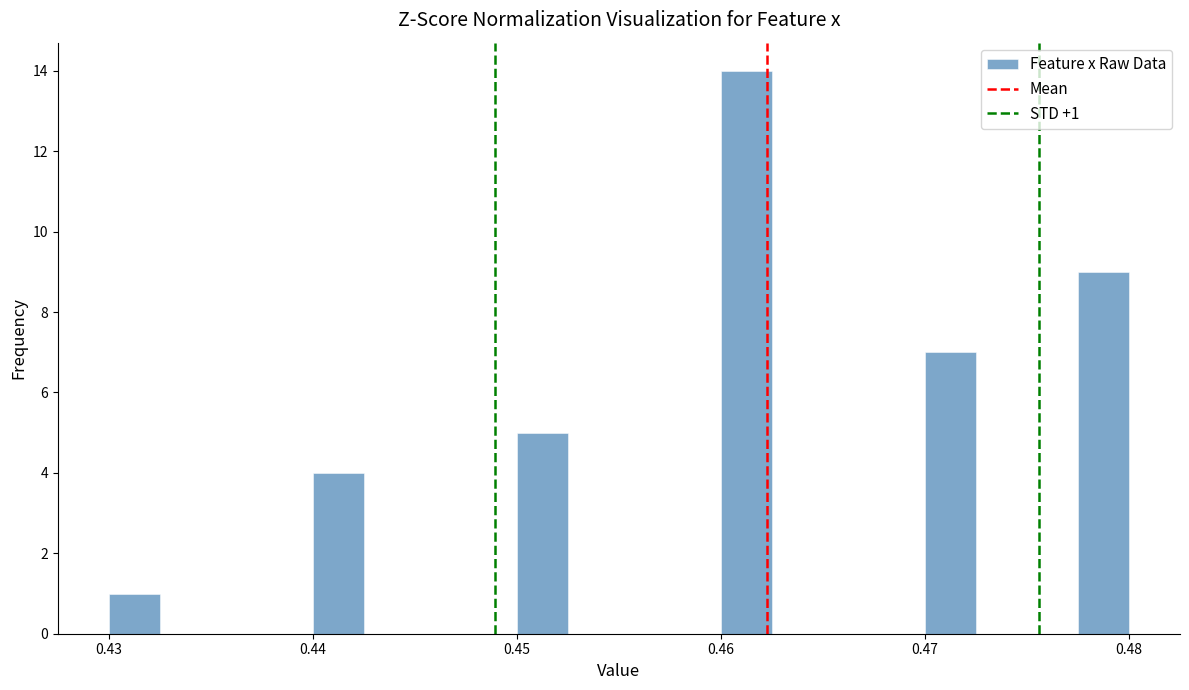

Read against the x-axis, roughly where is the centre of the tallest bar?

0.461